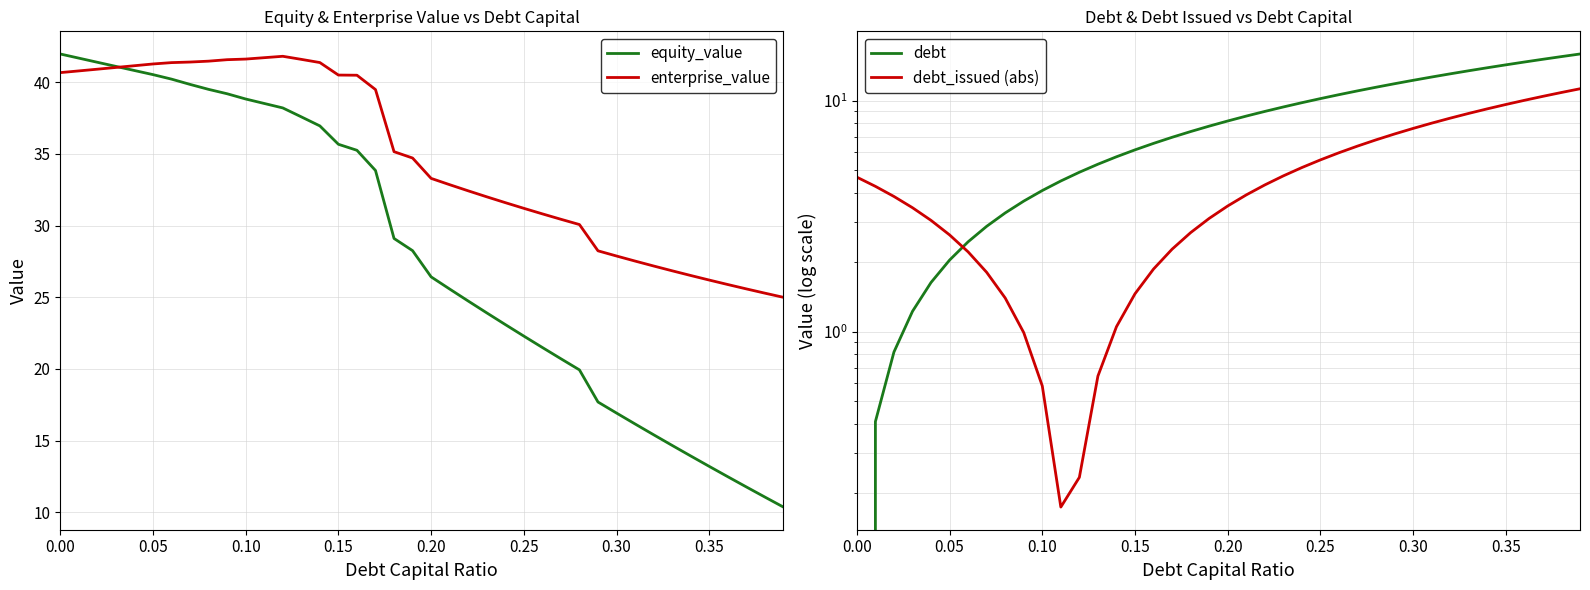

The value of equity_value at 0.20 is 41.1. True or false?

False